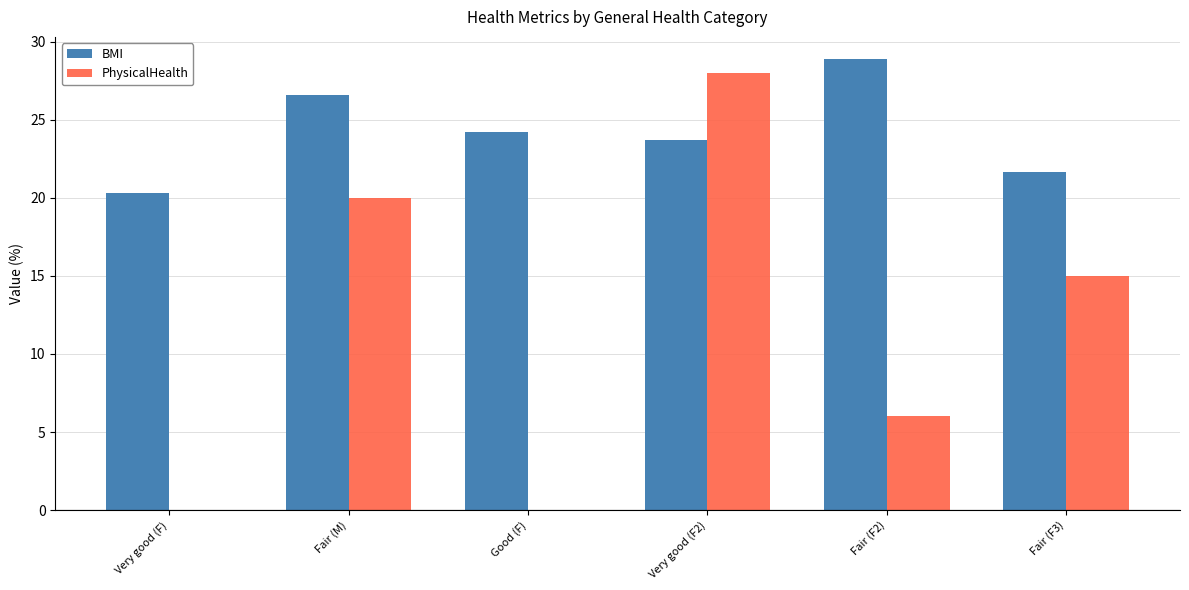

Which category has the highest value in the BMI series?

Fair (F2)